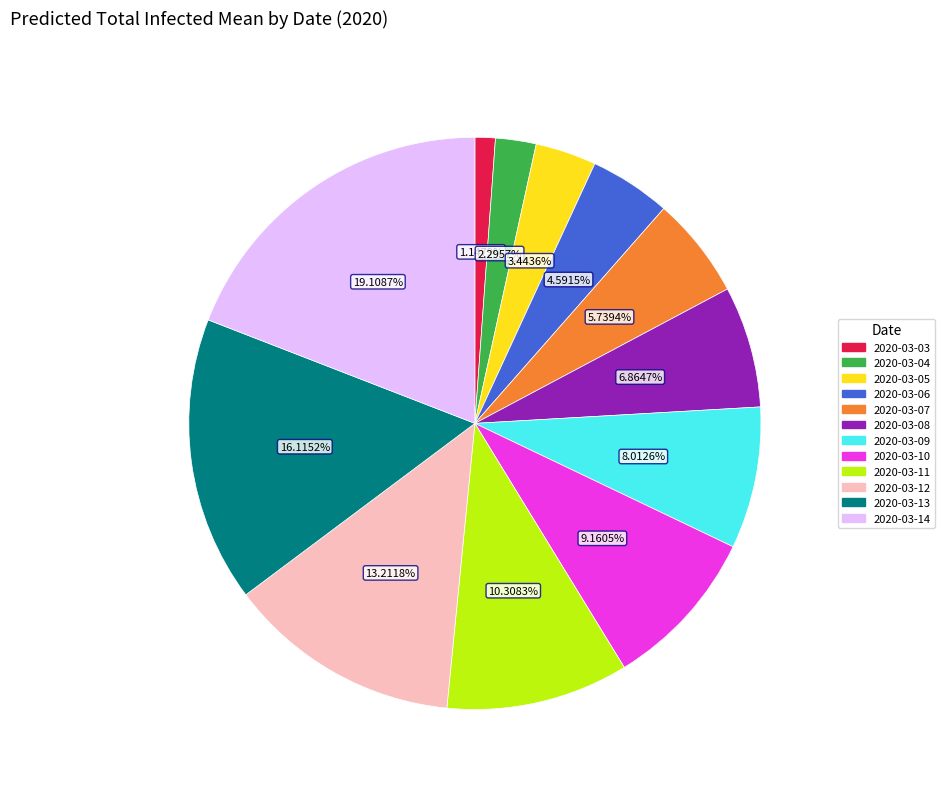

Is it true that 2020-03-13 is 8% of the pie?

False